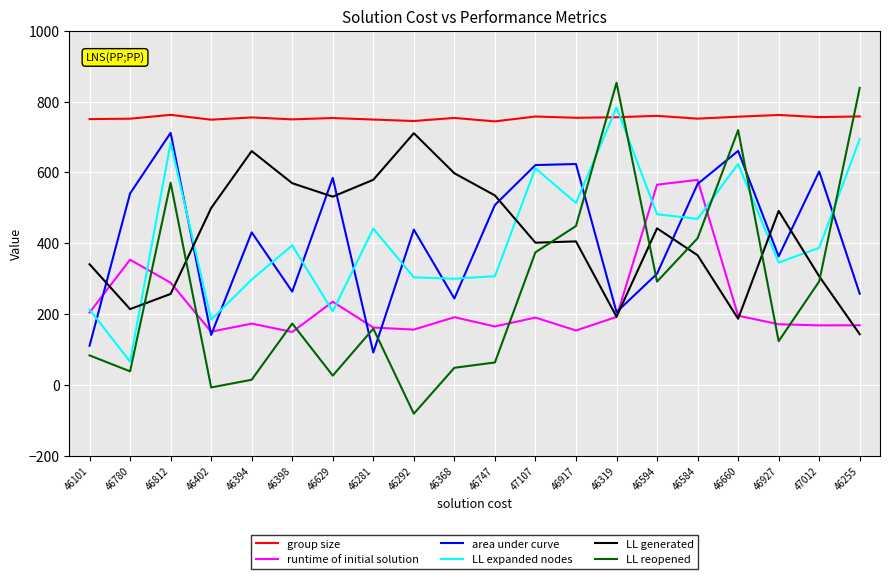

What is the maximum value for runtime of initial solution?

578.8